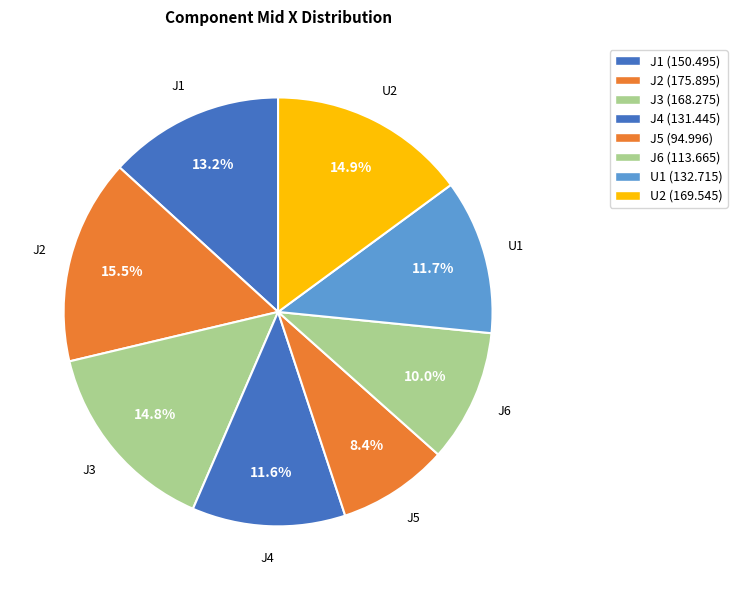

To the nearest percent, what is the difference between the J1 and J3 slice percentages?

2%